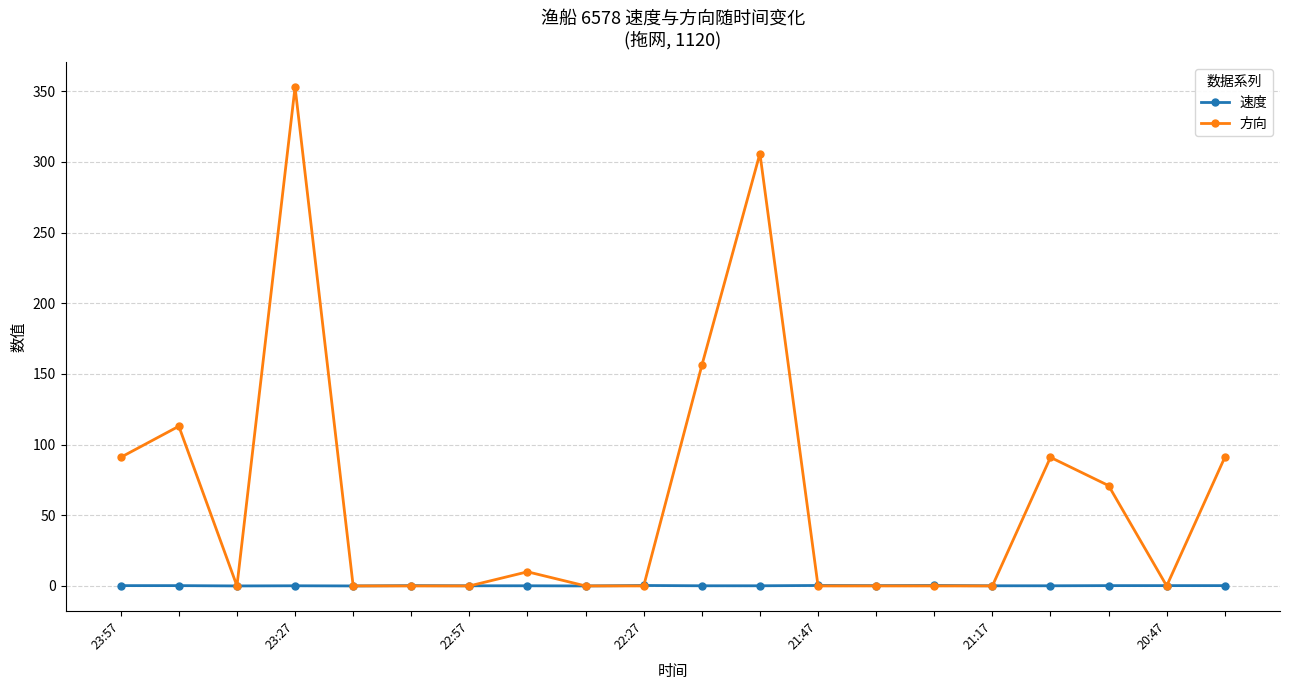

List the series in order of their overall mean, lowest first.

速度, 方向